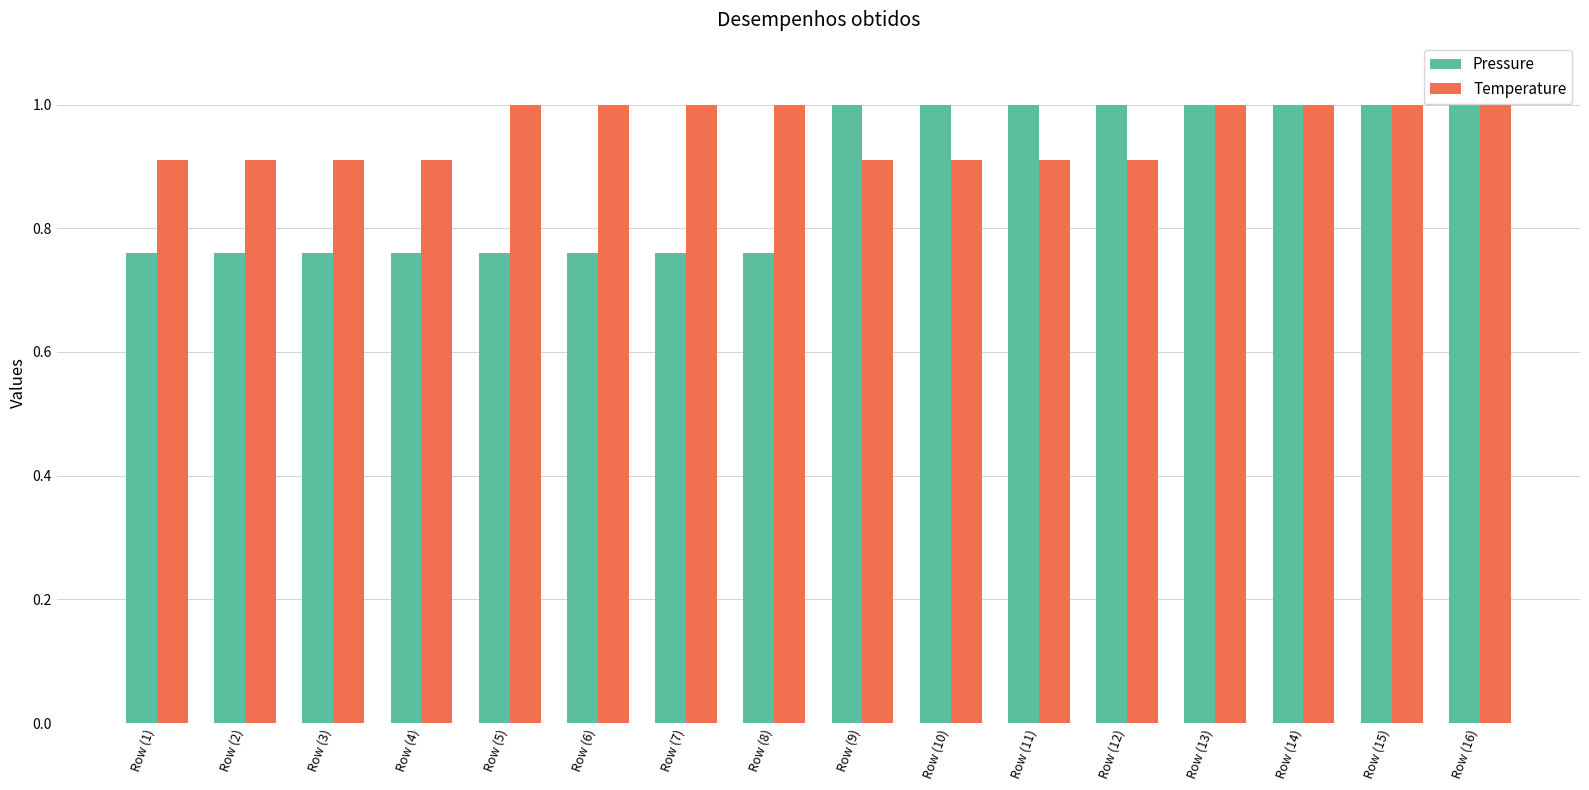

What is the sum of all Temperature values?

15.3